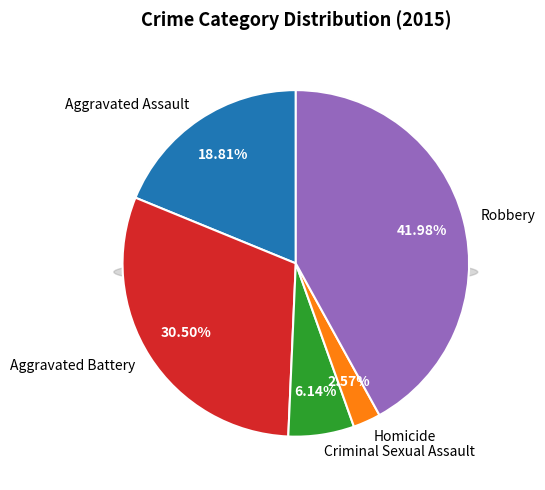

The Homicide slice represents 3% of the pie. True or false?

True